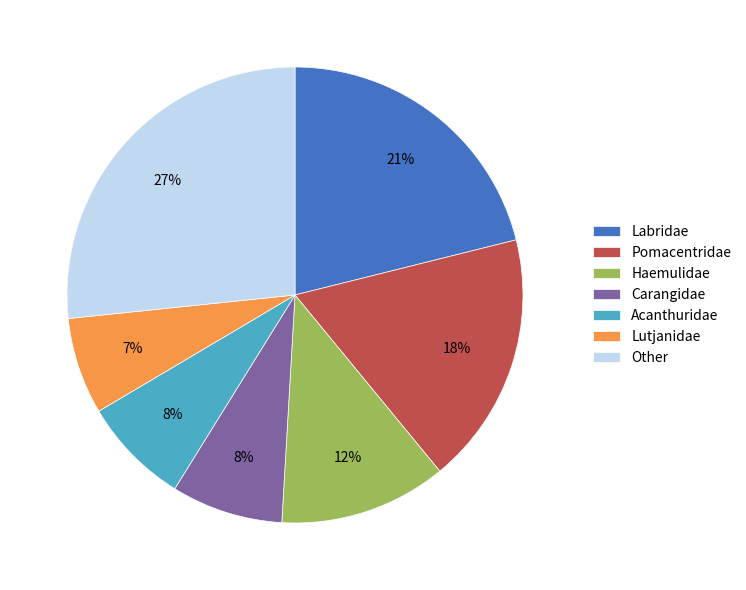

Between Pomacentridae and Carangidae, which is larger?

Pomacentridae